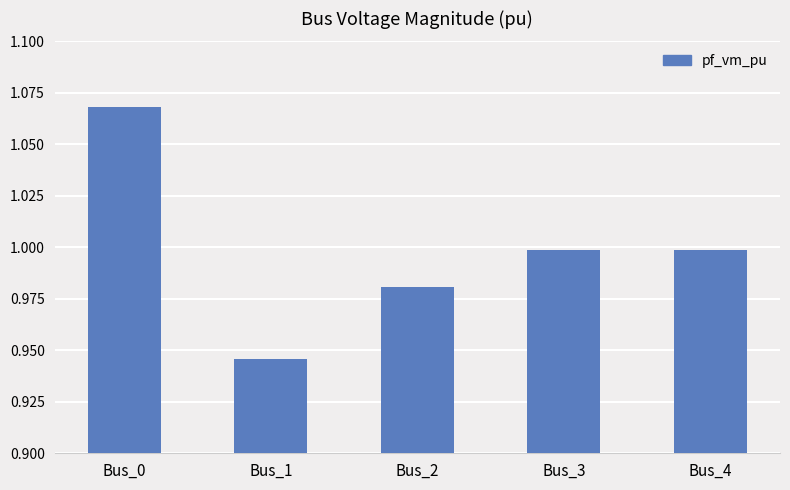

Between Bus_2 and Bus_0, which is larger?

Bus_0